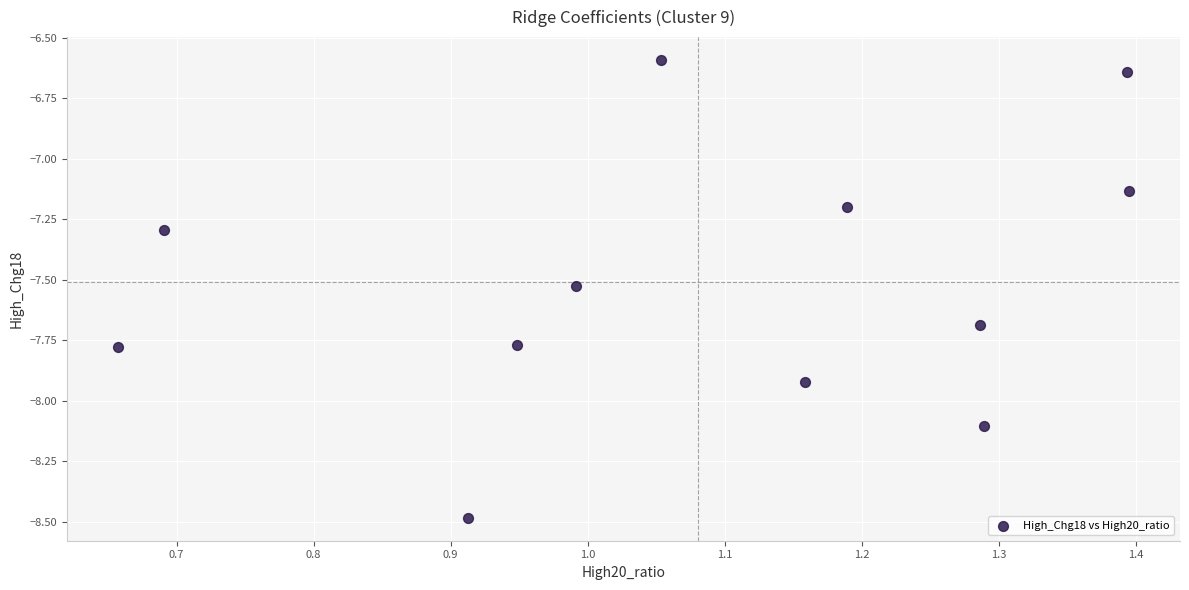

What is the range of Y values (max minus min)?

1.9